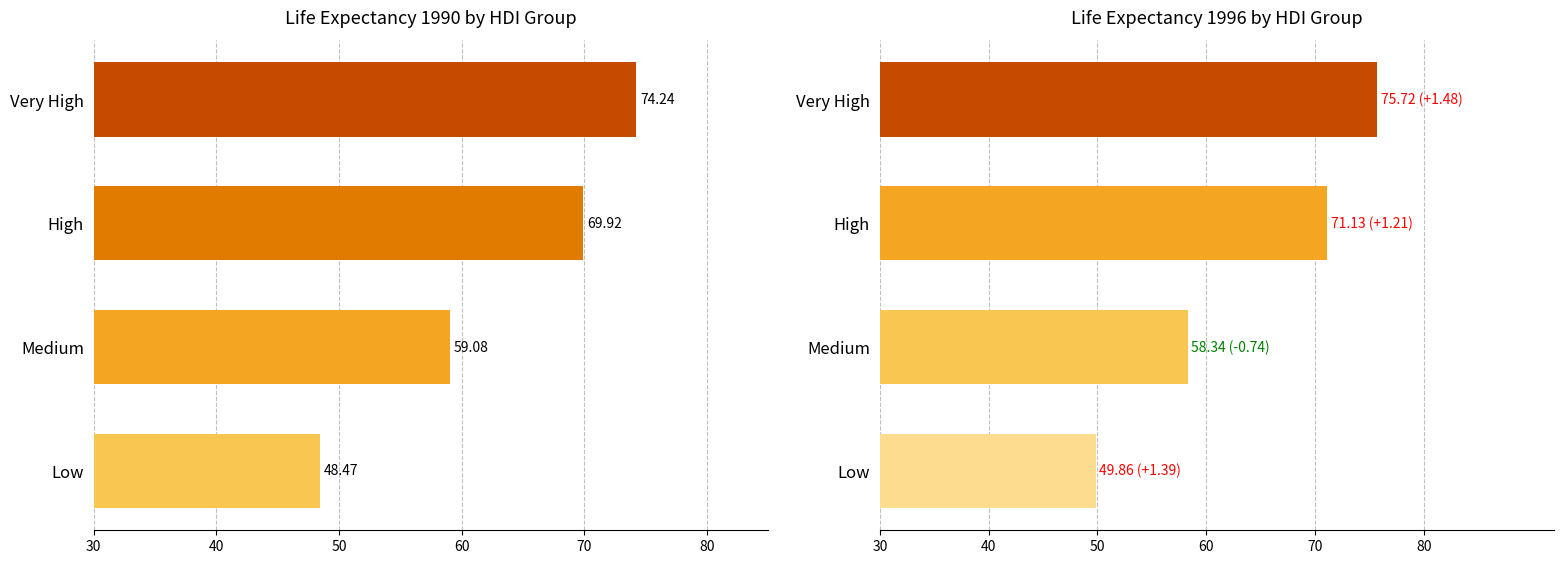

What is the maximum value shown in the chart?

75.7